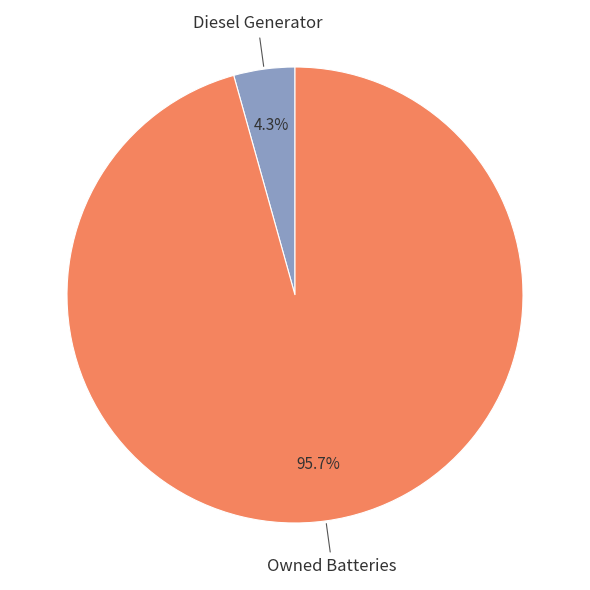

Does any single category account for the majority?

Yes